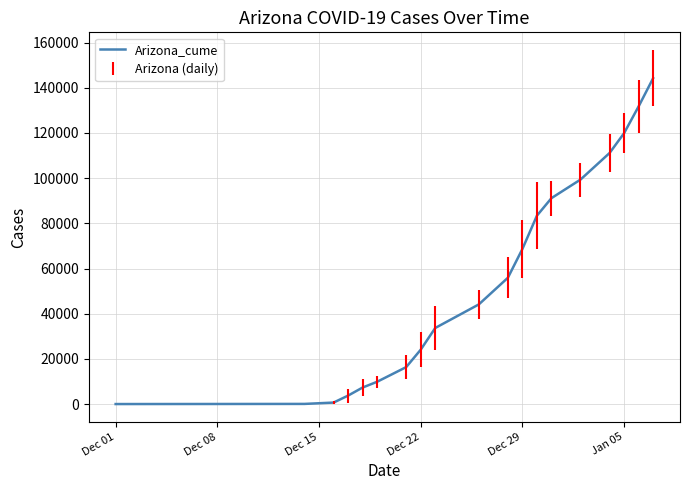

What is the greatest value displayed?

144229